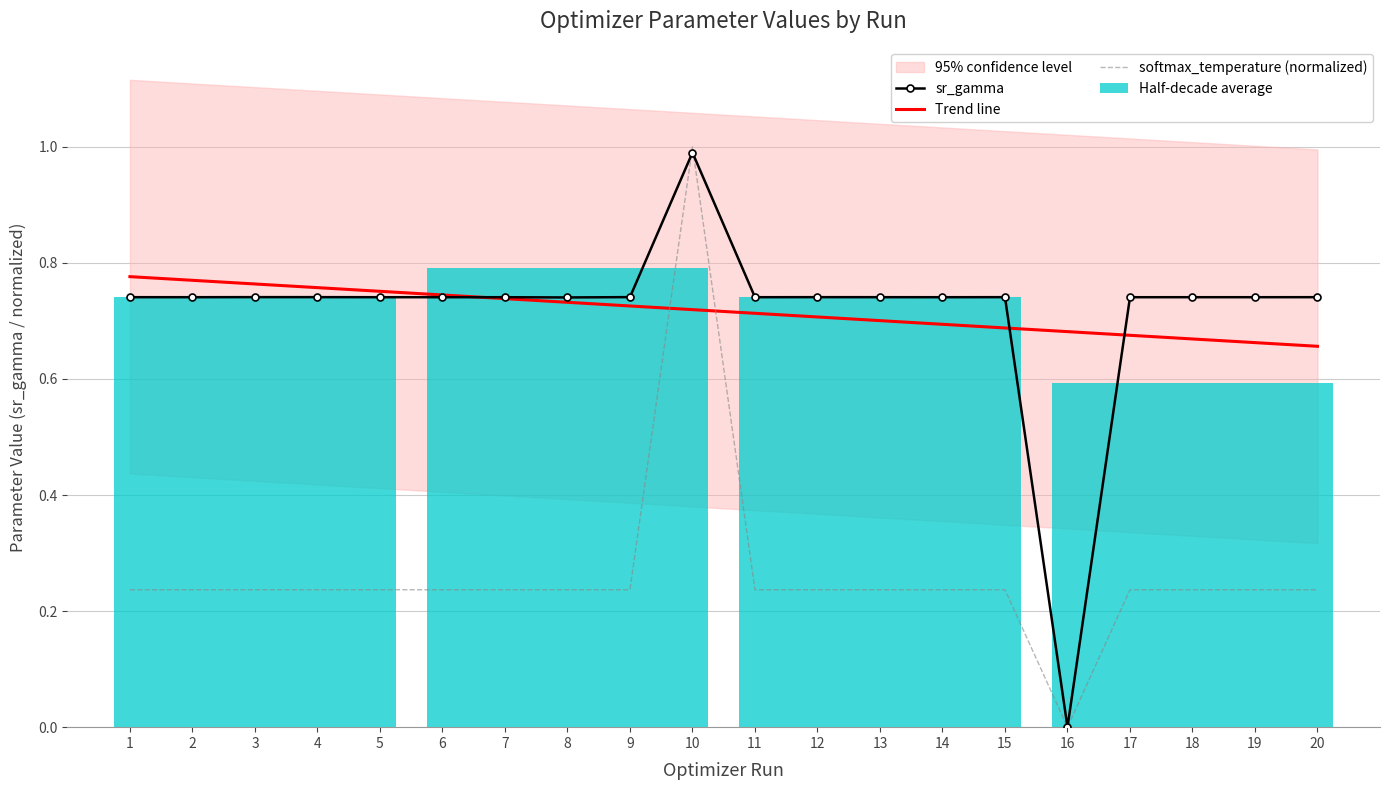

True or false: sr_gamma has a value of 0.5 at 2.

False